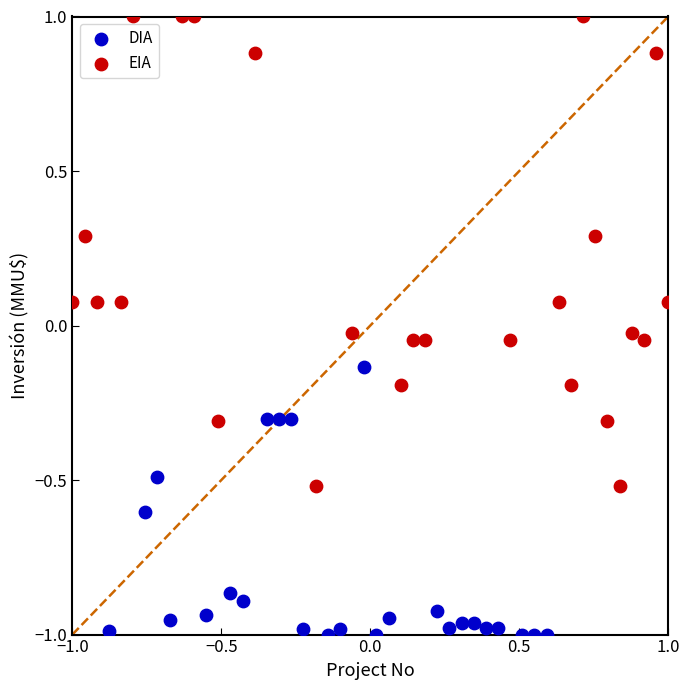

Which series contains the highest Y value?

EIA